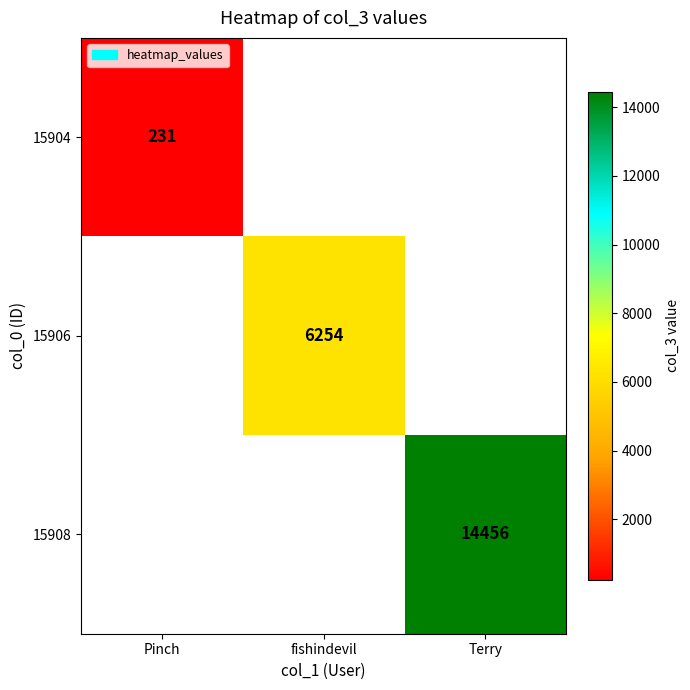

Is it true that 15908 equals 23620 at Terry?

False